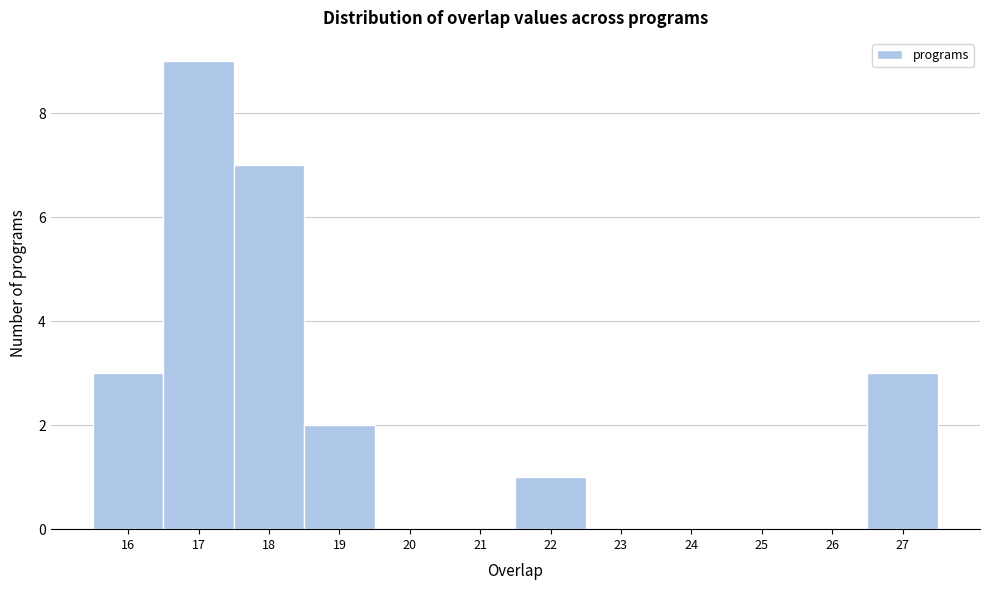

Reading left to right, transcribe this chart: for each bar, give the range it covers on the x-axis and its height. The values are not printed on the chart, so give them approximately, as read against the axis.

15.5 to 16.5: 3
16.5 to 17.5: 9
17.5 to 18.5: 7
18.5 to 19.5: 2
19.5 to 20.5: 0
20.5 to 21.5: 0
21.5 to 22.5: 1
22.5 to 23.5: 0
23.5 to 24.5: 0
24.5 to 25.5: 0
25.5 to 26.5: 0
26.5 to 27.5: 3